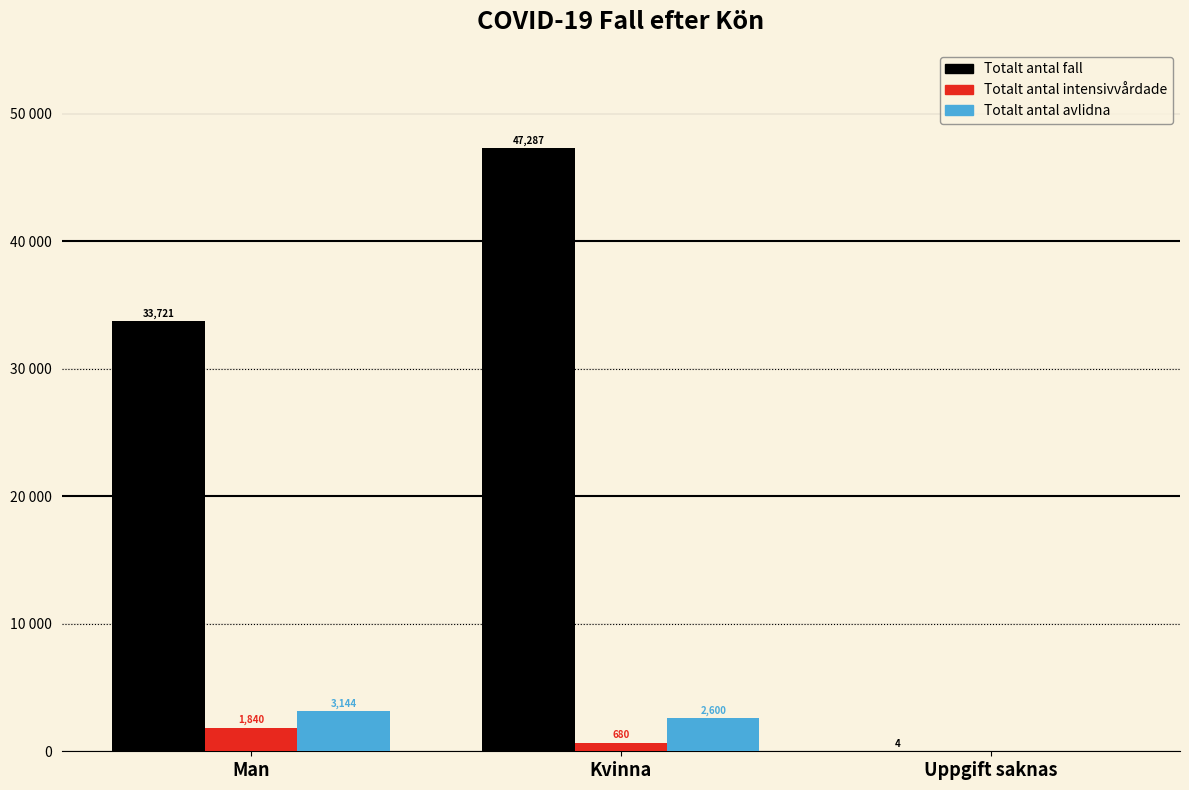

Reading left to right, extract all data points from this chart.

Totalt_antal_fall: 33721	47287	4
Totalt_antal_intensivvardade: 1840	680	0
Totalt_antal_avlidna: 3144	2600	0